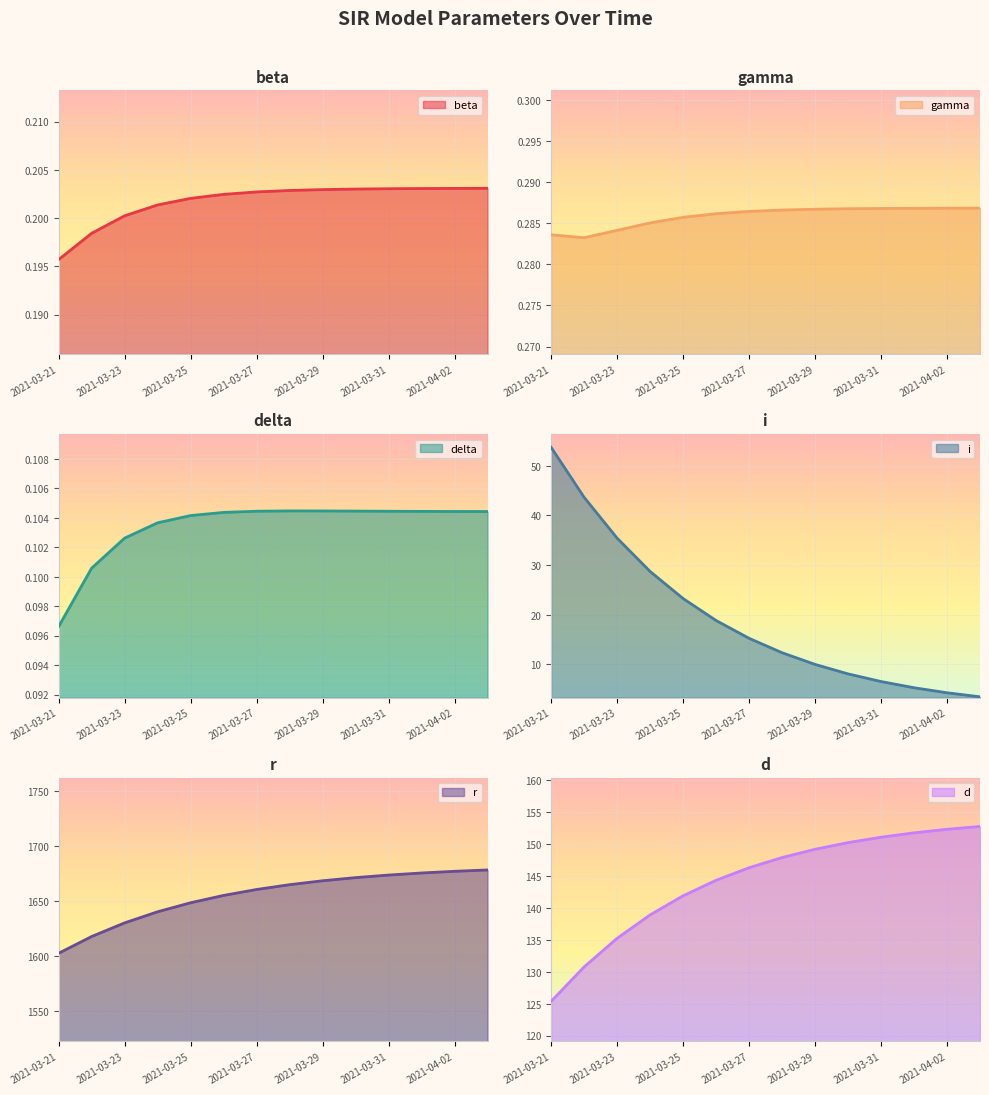

Which series changed the most between 2021-03-27 and 2021-03-30?

r